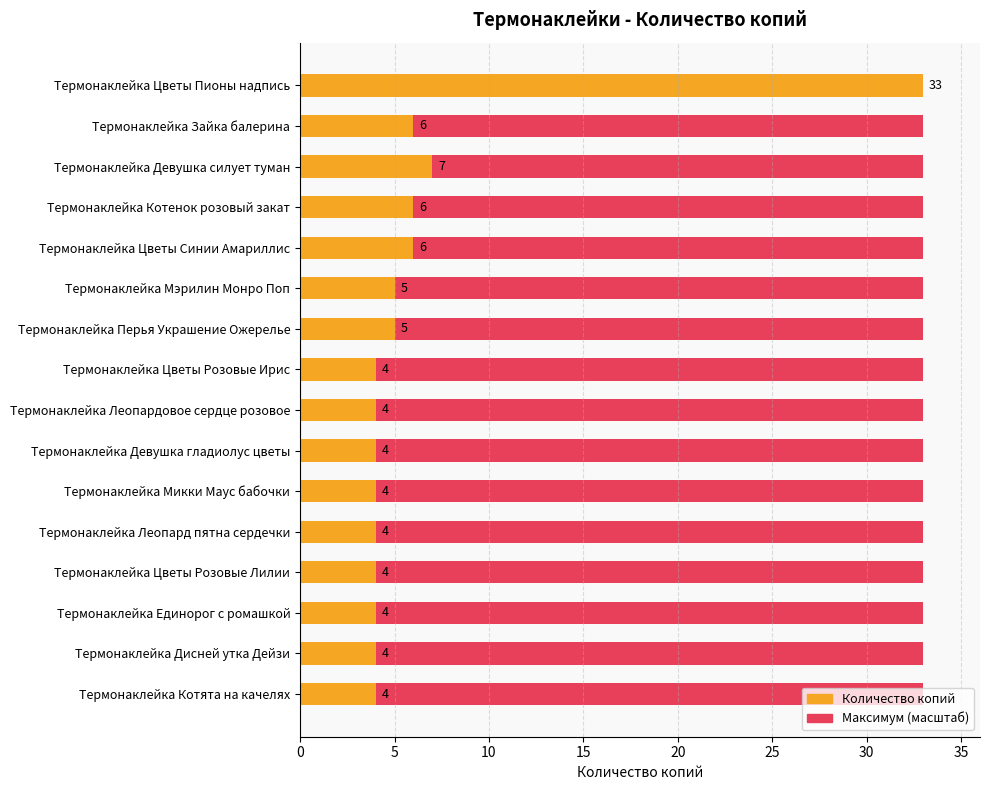

Is it true that Num_Copies equals 4.0 at Термонаклейка Микки Маус бабочки?

True